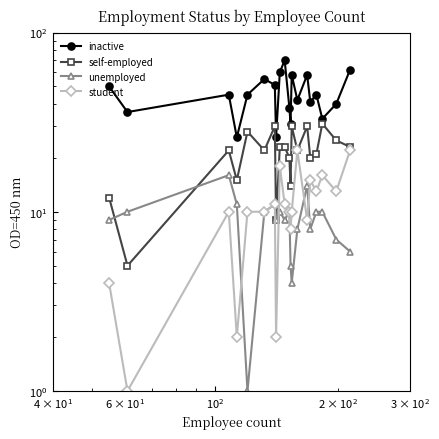

True or false: student and self-employed intersect in this chart.

False